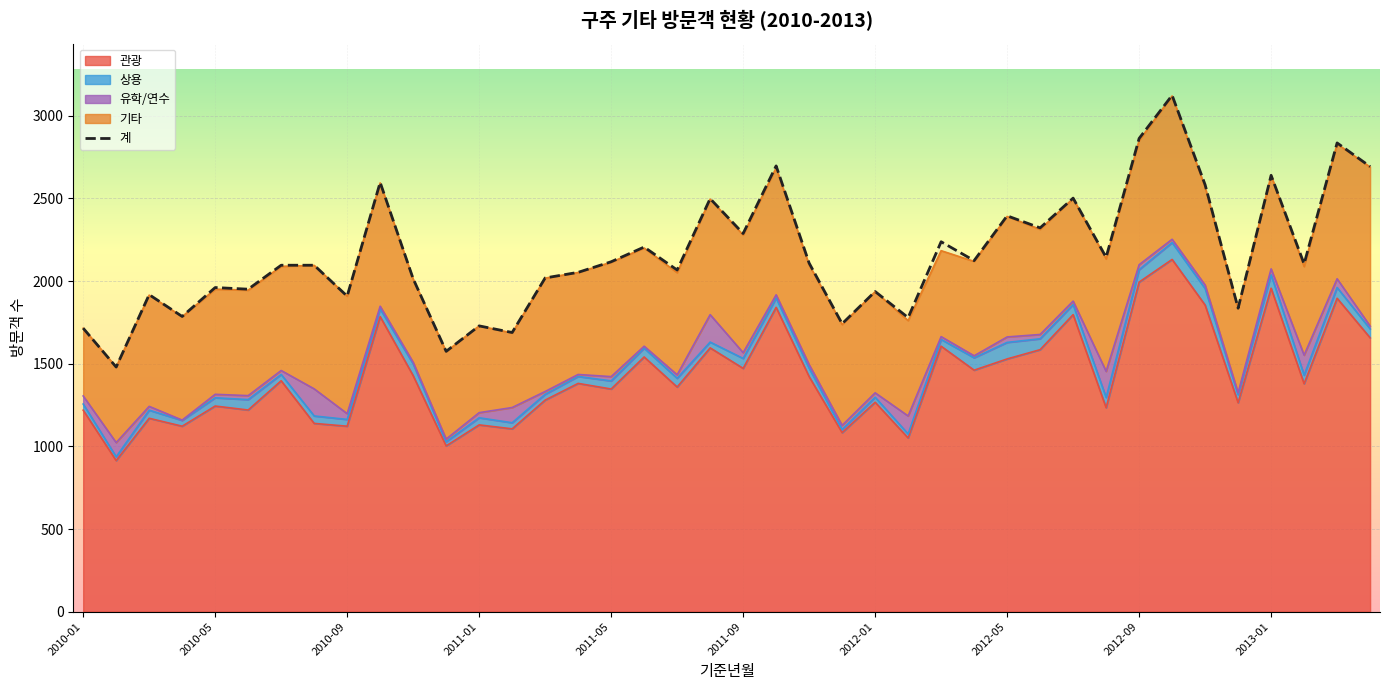

What is the highest value of the 관광 series?

2131